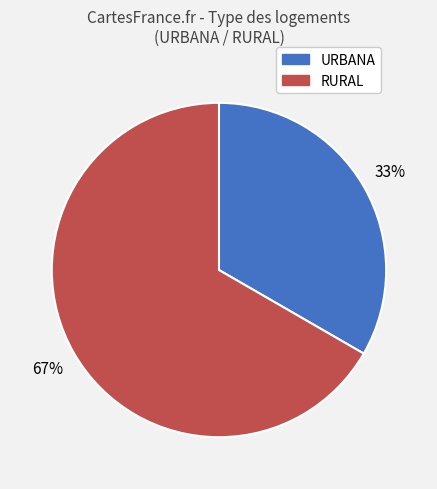

To the nearest percent, what percentage of the pie is URBANA?

33%